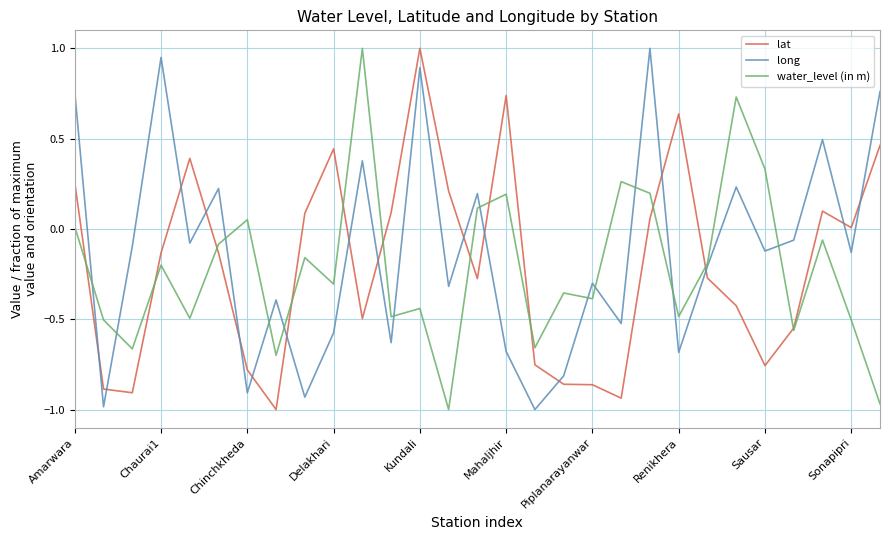

What is the maximum value shown in the chart?

1.0